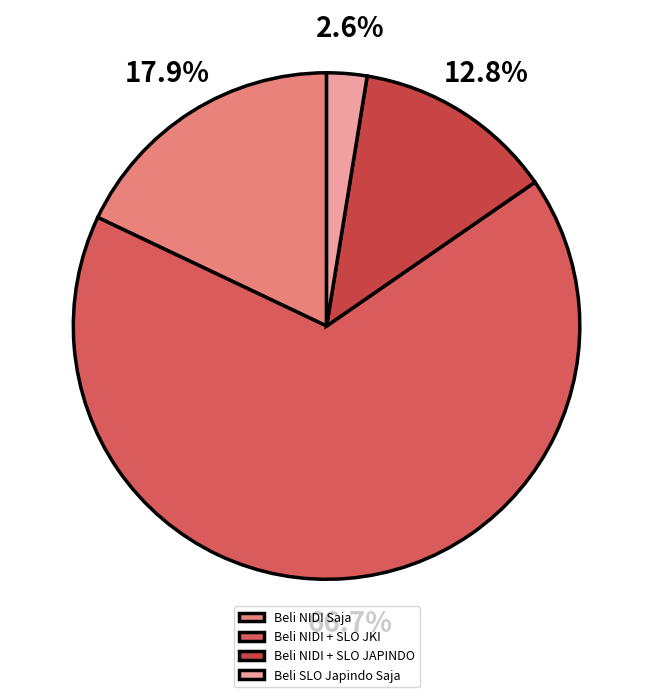

To the nearest percent, what percentage of the pie is Beli NIDI Saja?

18%